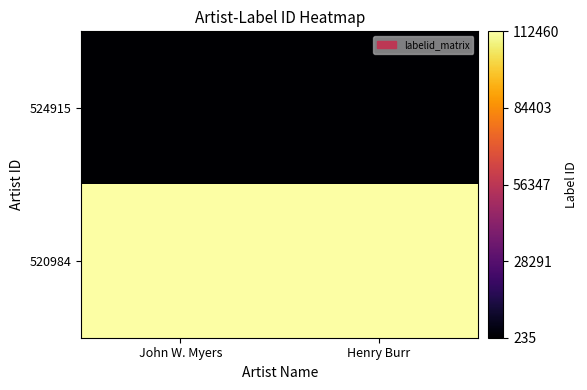

Reading left to right, extract all data points from this chart.

524915: John W. Myers=235	Henry Burr=235
520984: John W. Myers=112460	Henry Burr=112460